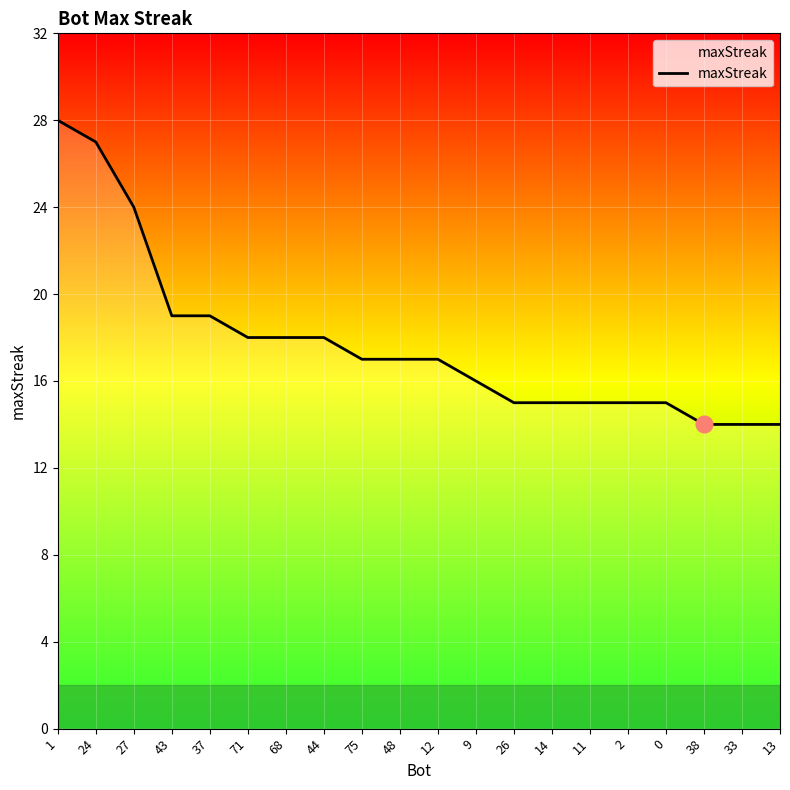

Read the value at 26, to the nearest 10.

20